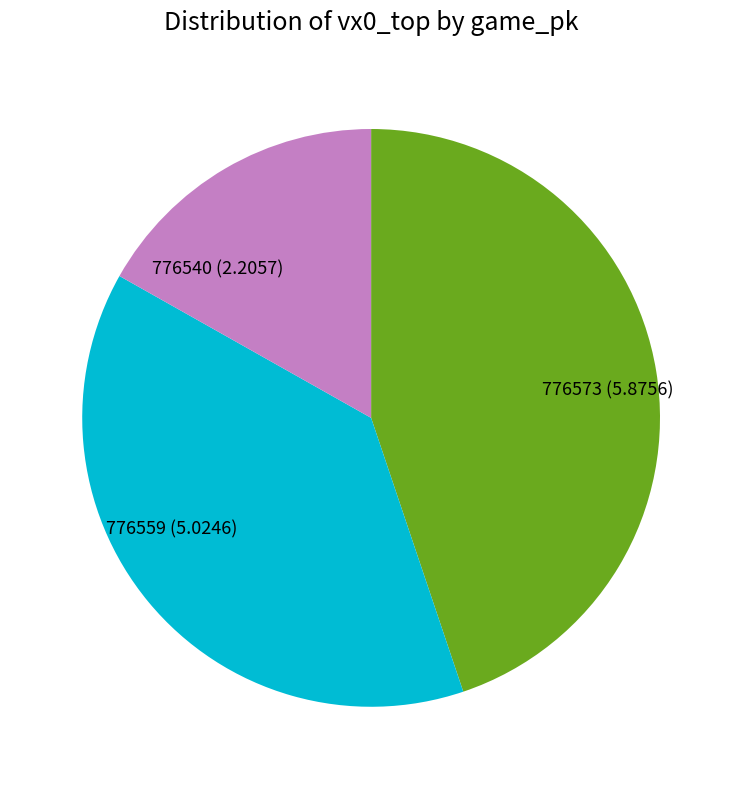

Rank the categories by value from lowest to highest.

776540, 776559, 776573